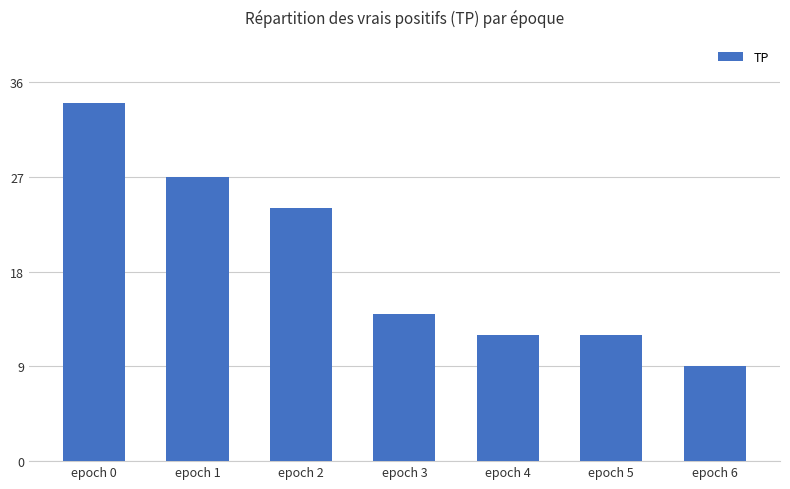

The chart shows a value of 41 at epoch 2. True or false?

False